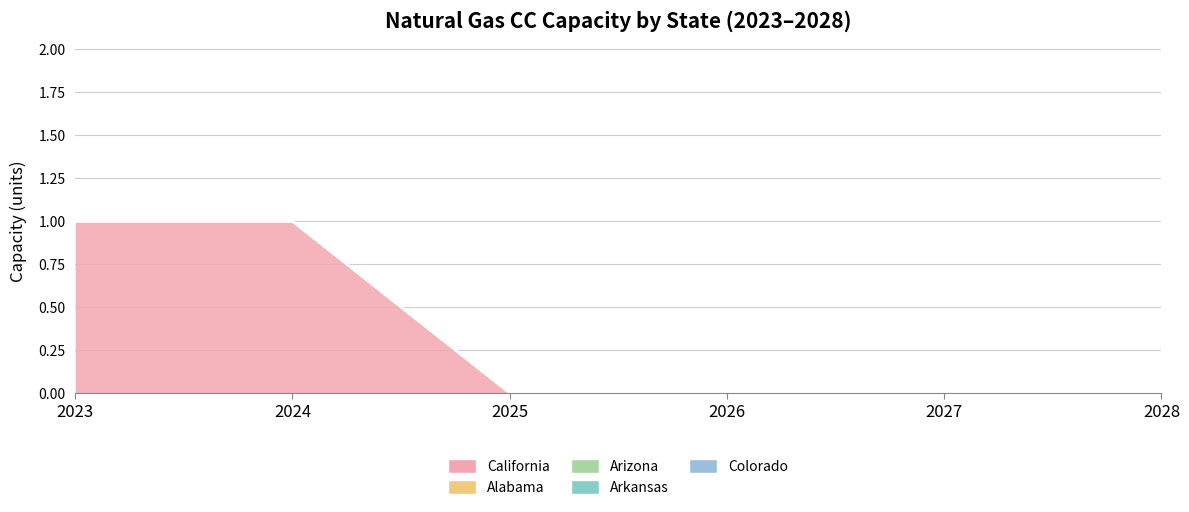

True or false: Arkansas and Alabama intersect in this chart.

False